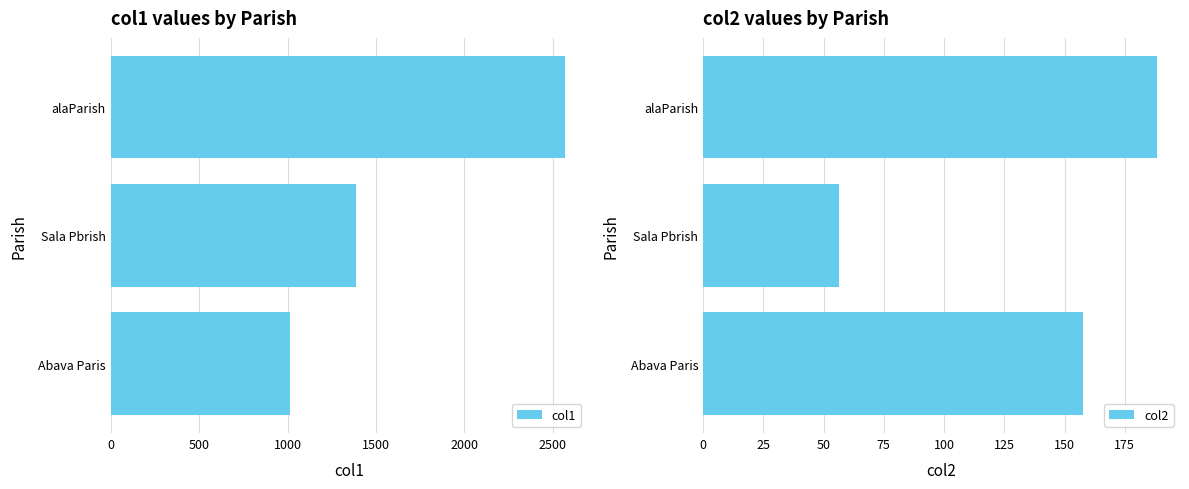

What are all the series names shown in the legend?

col1, col2